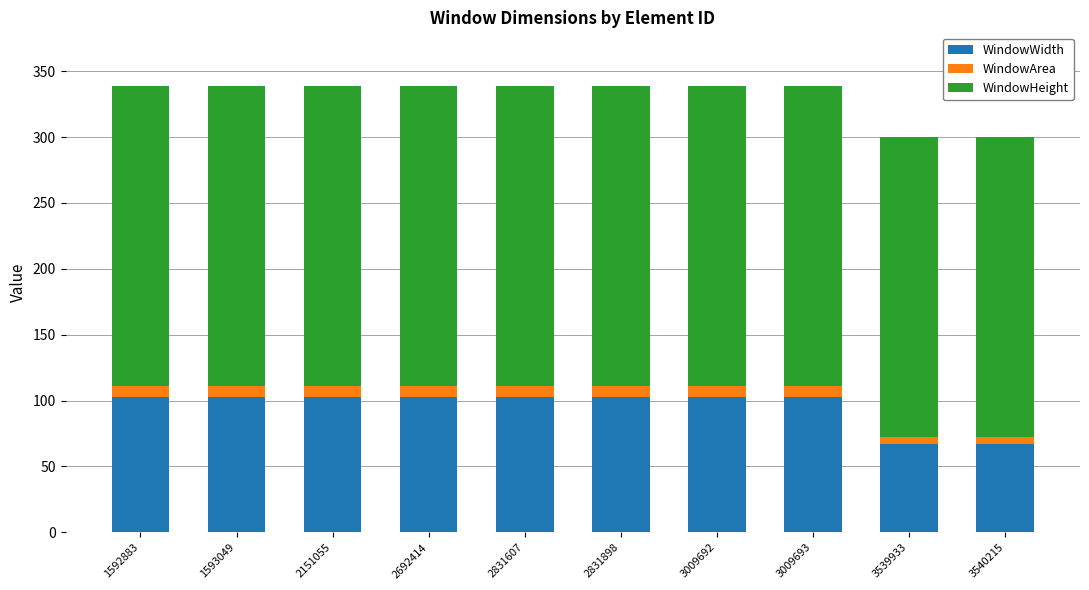

What is the minimum value for WindowWidth?

67.0